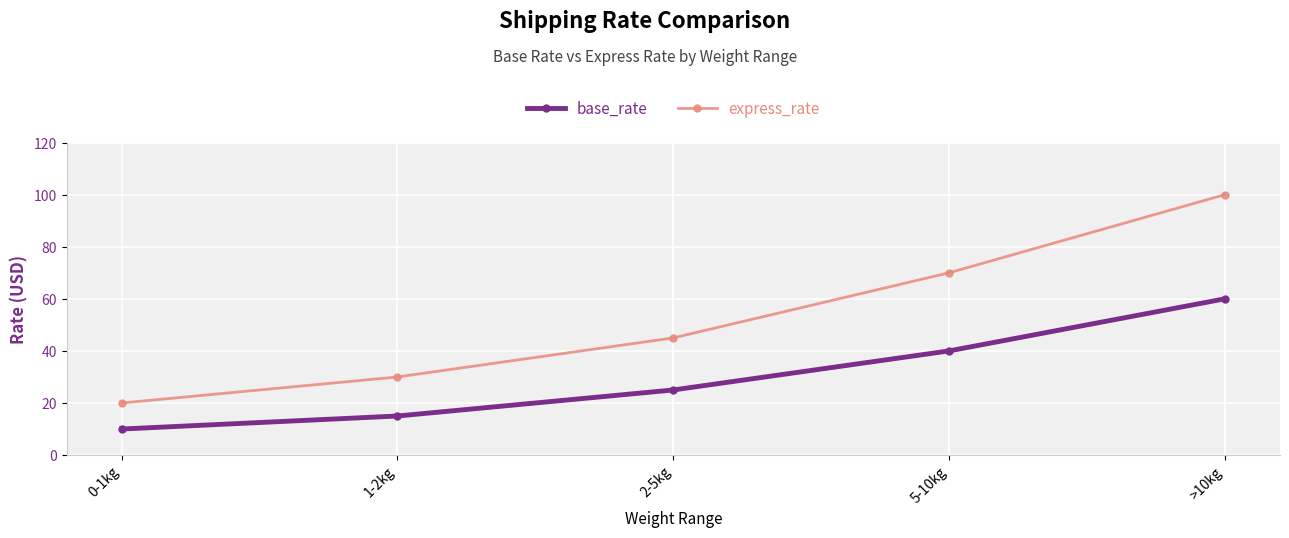

Is the value of base_rate at >10kg greater than the value of express_rate at 1-2kg?

Yes